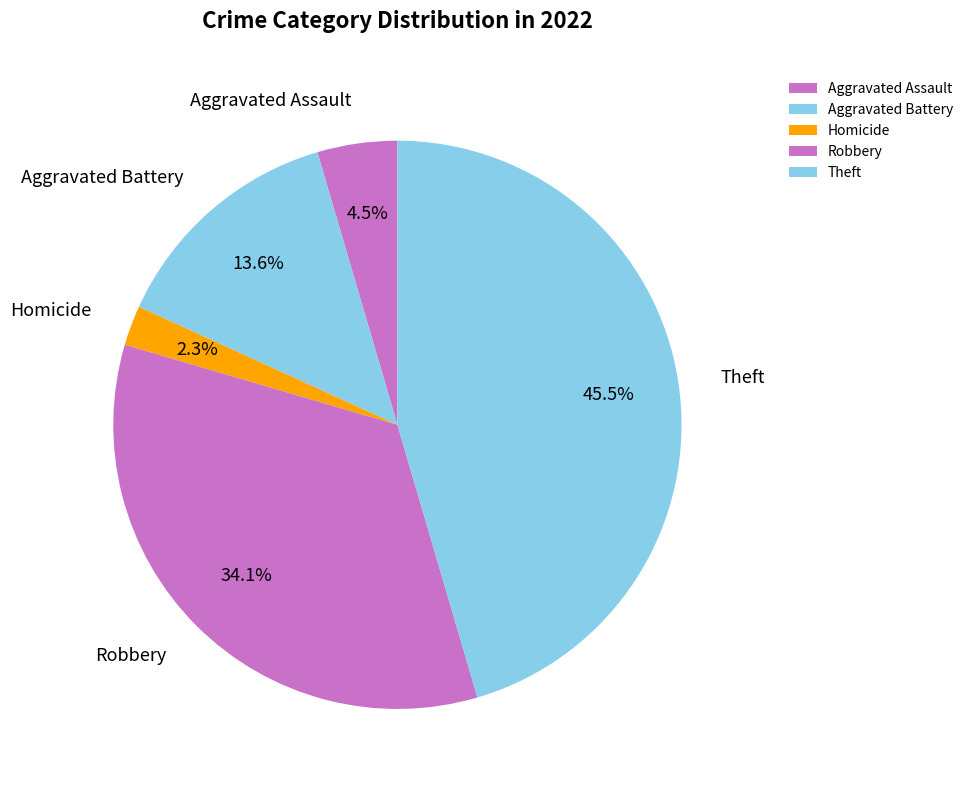

How many segments does this pie chart have?

5